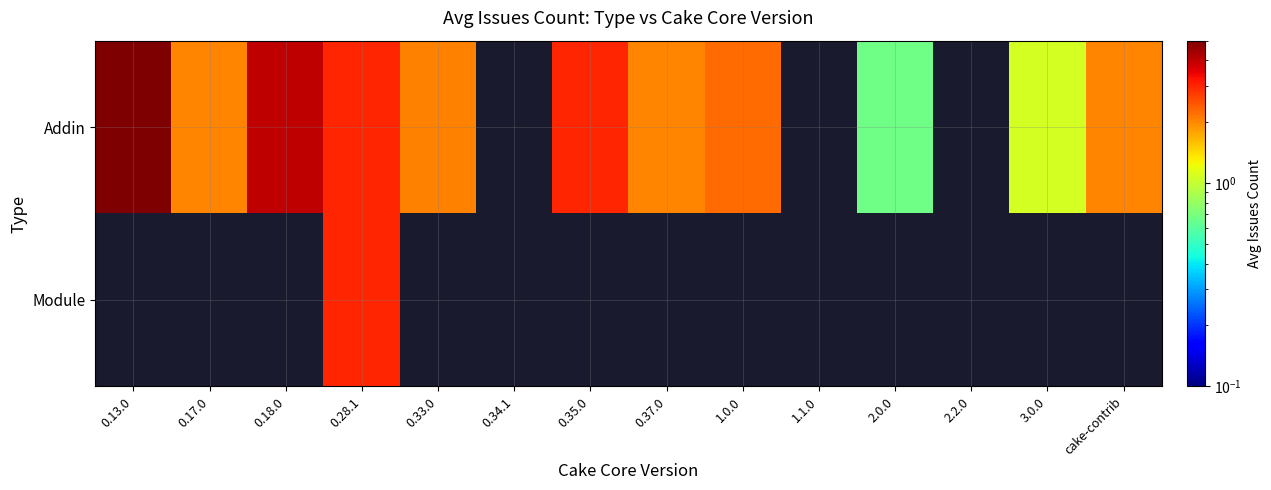

Which series changed the most between 0.13.0 and 0.37.0?

Addin